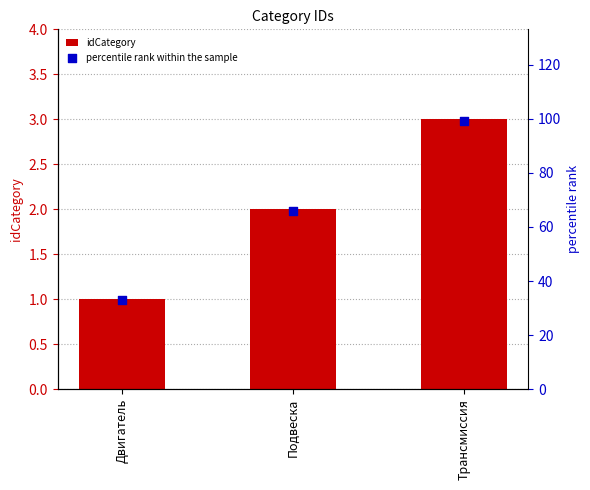

At how many categories does at least one series exceed 94?

1